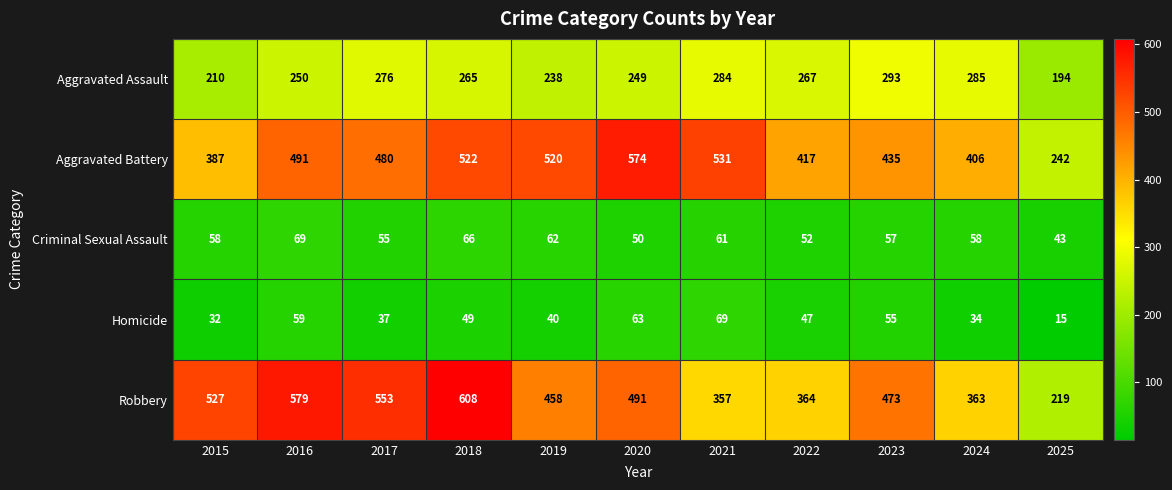

Is it true that Homicide equals 55 at 2023?

True